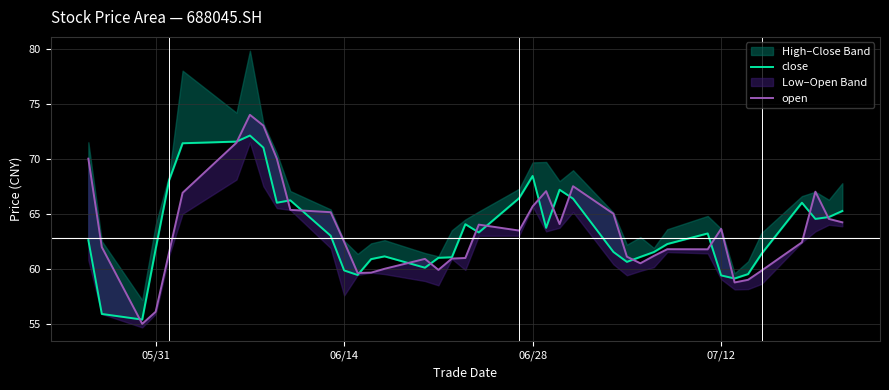

What is the sum of all close values?

2538.0